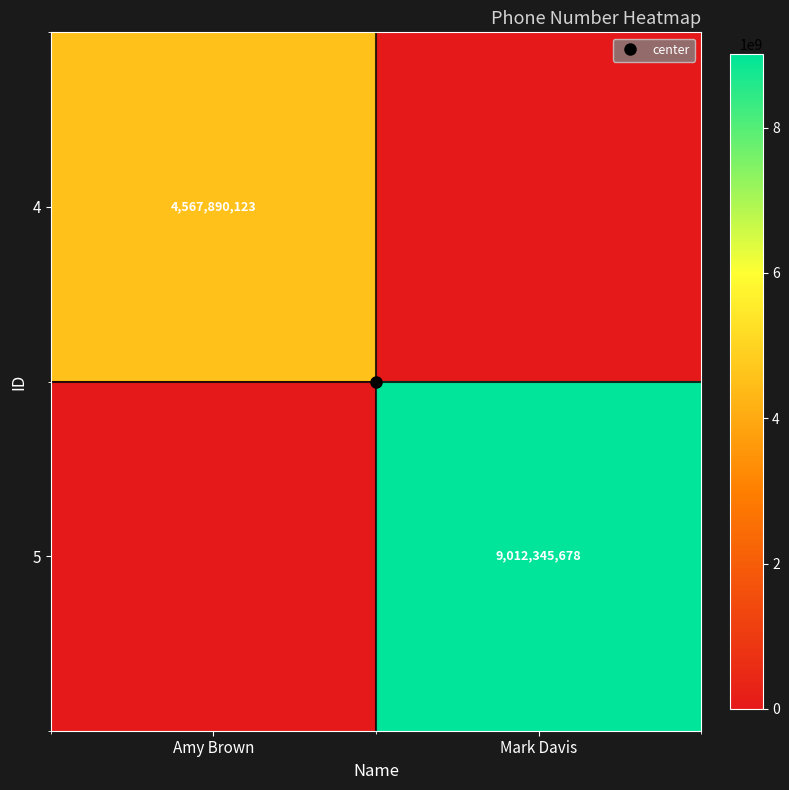

Count the 4 values in the range 0 to 4567890123.

2